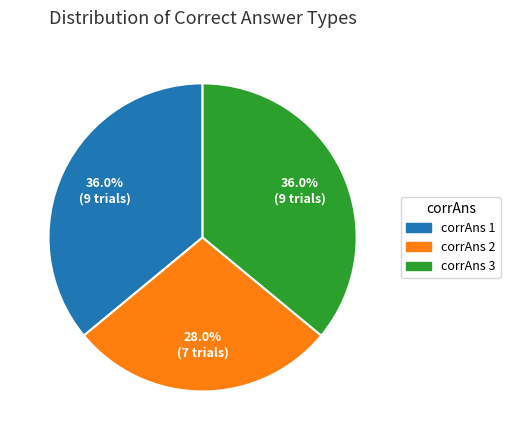

Approximately how many times larger is the value at corrAns 1 compared to corrAns 3?

1.0